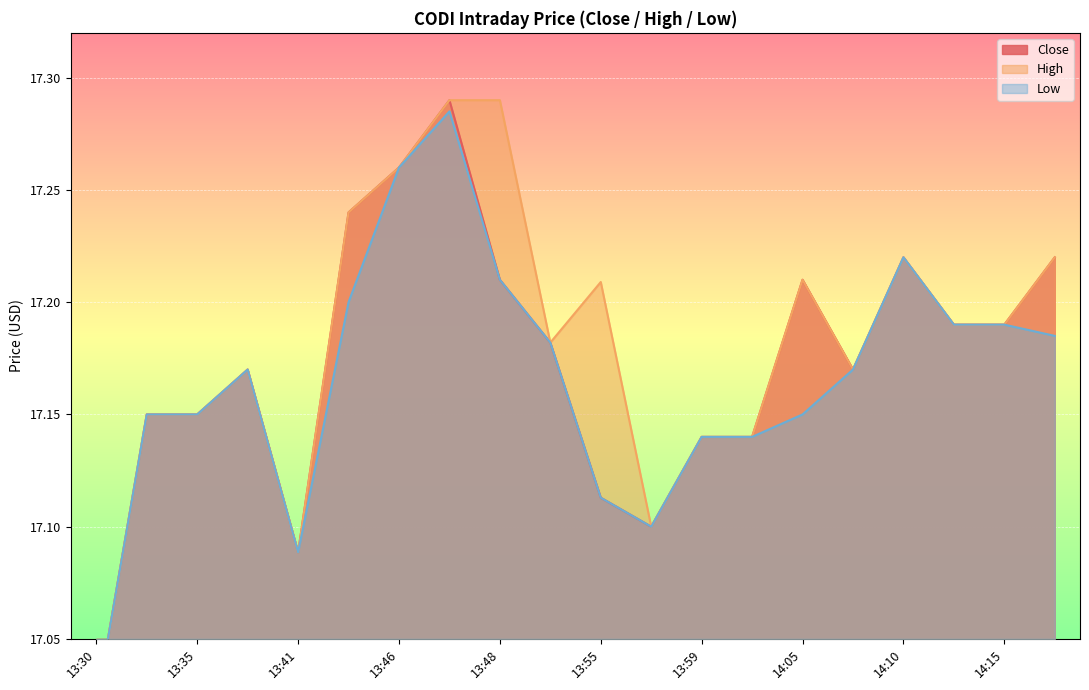

True or false: Low and High cross at least once.

False